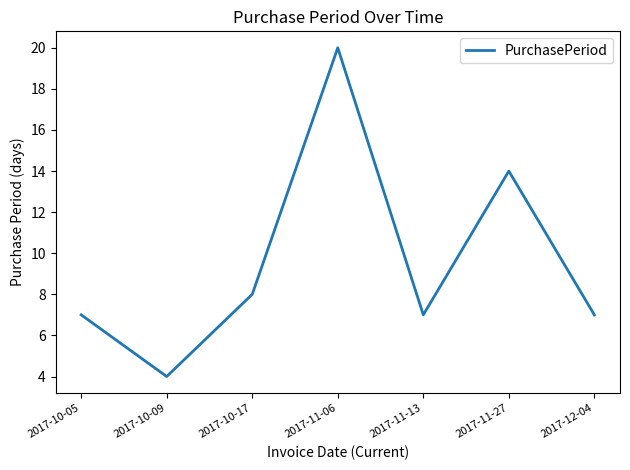

What is the maximum value shown in the chart?

20